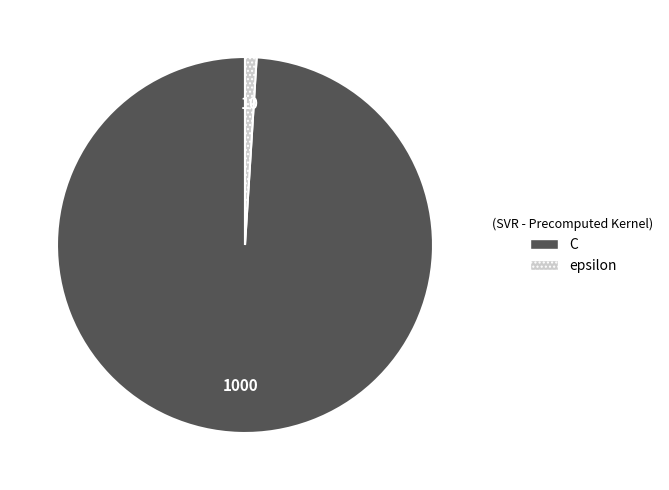

How many slices are in this pie chart?

2